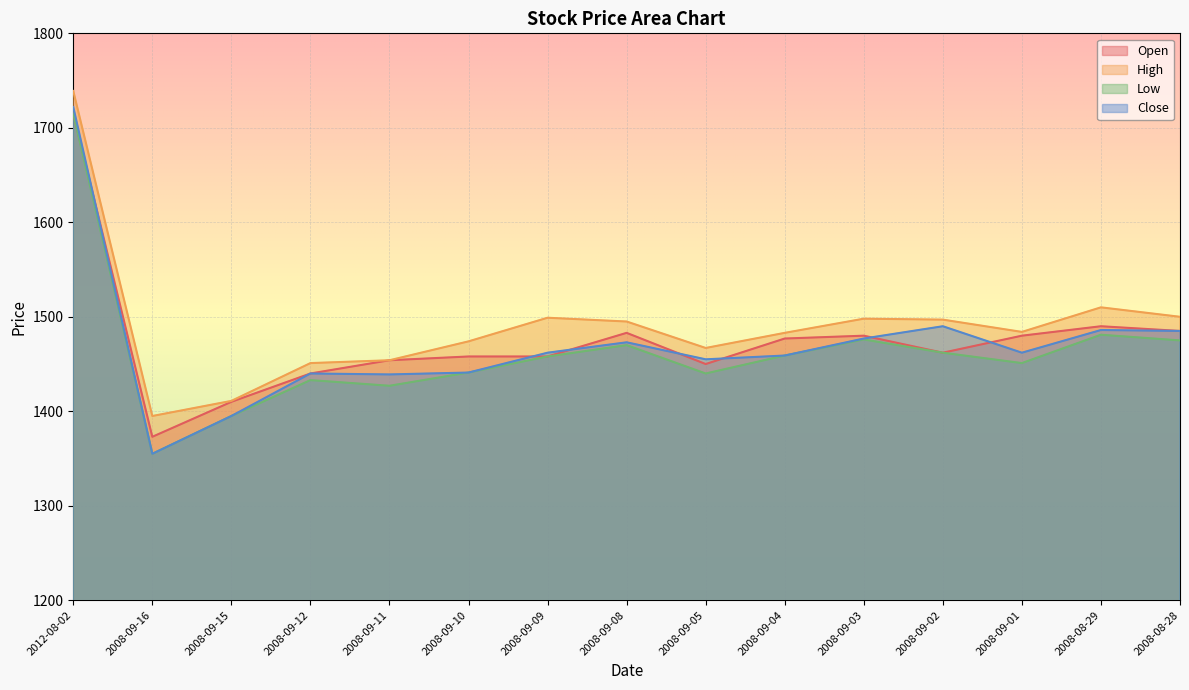

What are all the series names shown in the legend?

Open, High, Low, Close